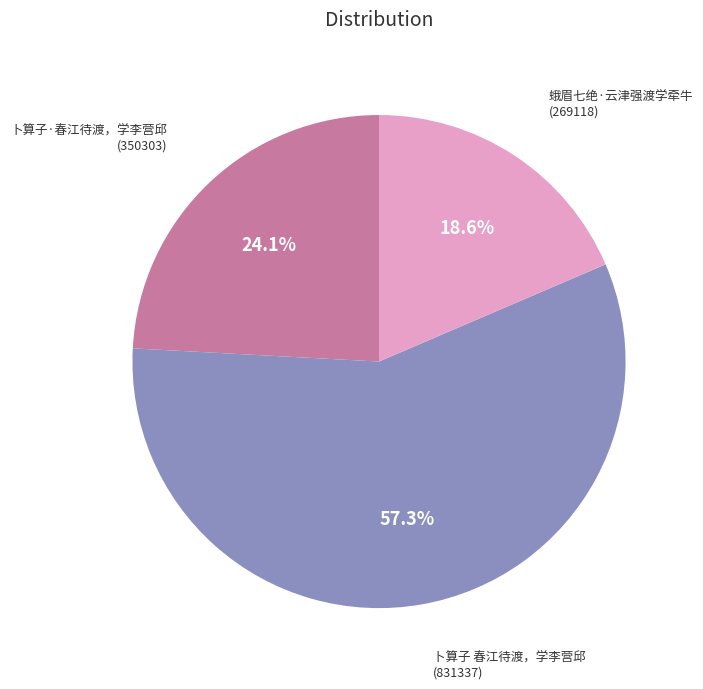

Is it true that 卜算子 春江待渡，学李营邱 is 57% of the pie?

True